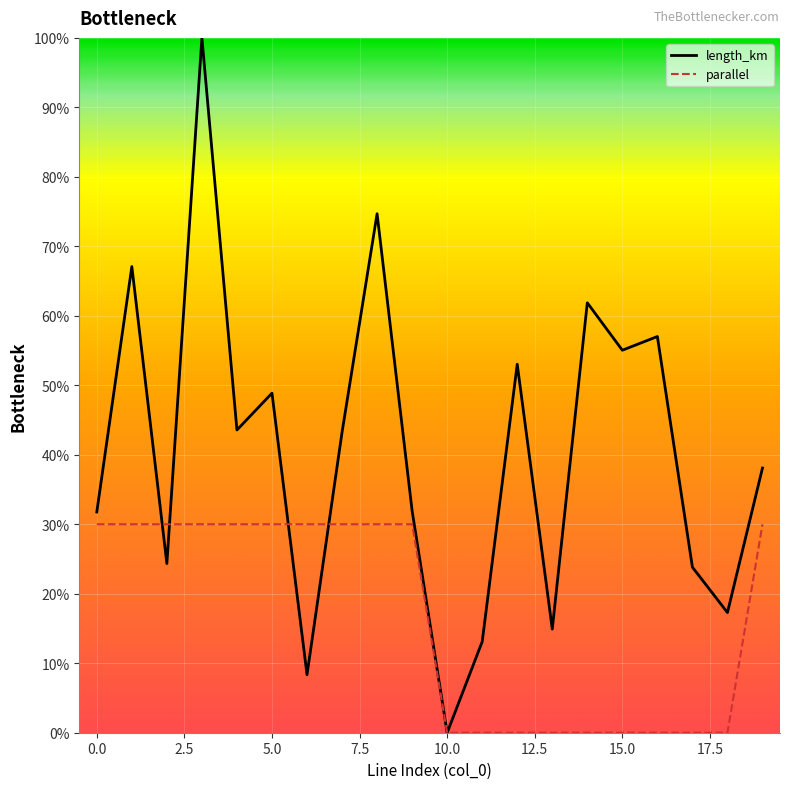

Reading left to right, list all the values displayed in this chart.

length_km: 0.3	0.7	0.2	1.0	0.4	0.5	0.1	0.4	0.7	0.3	0.0	0.1	0.5	0.1	0.6	0.6	0.6	0.2	0.2	0.4
parallel: 0.3	0.3	0.3	0.3	0.3	0.3	0.3	0.3	0.3	0.3	0.0	0.0	0.0	0.0	0.0	0.0	0.0	0.0	0.0	0.3